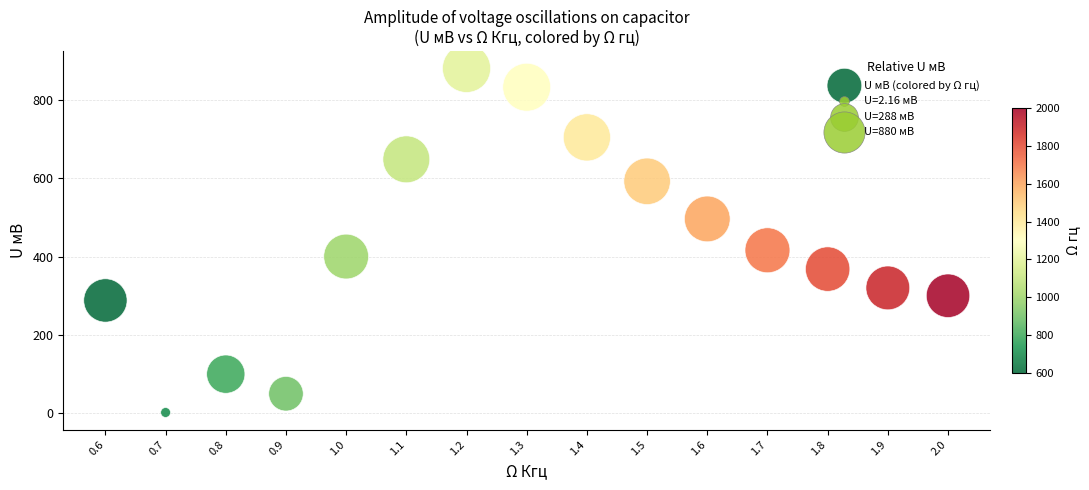

What Y value in the scatter plot is closest to 441?

416.0